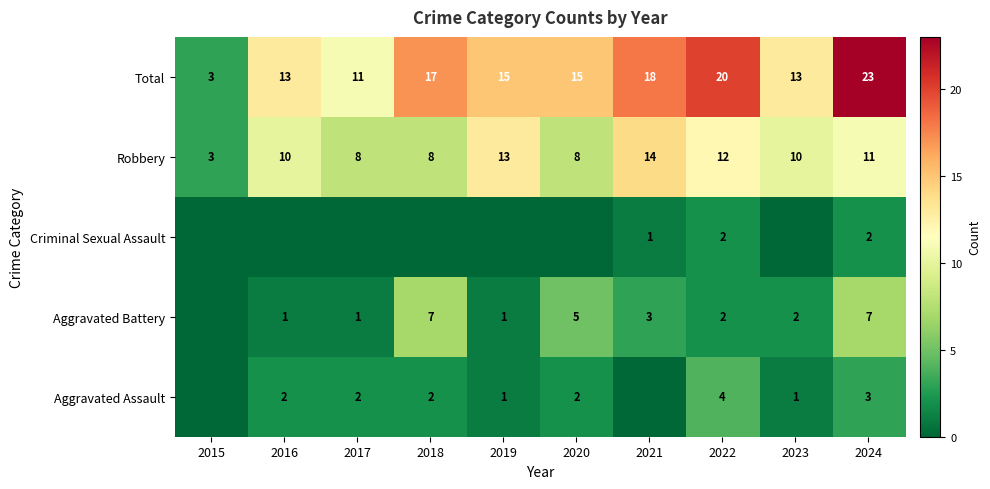

What is the lowest value of the Robbery series?

3